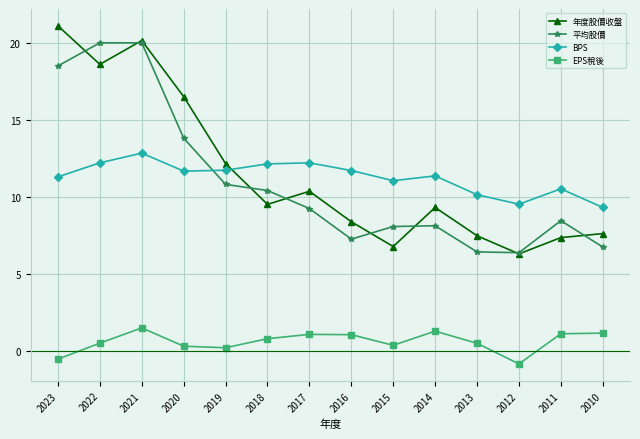

In BPS, how many points are lower than both neighbors (excluding endpoints)?

3